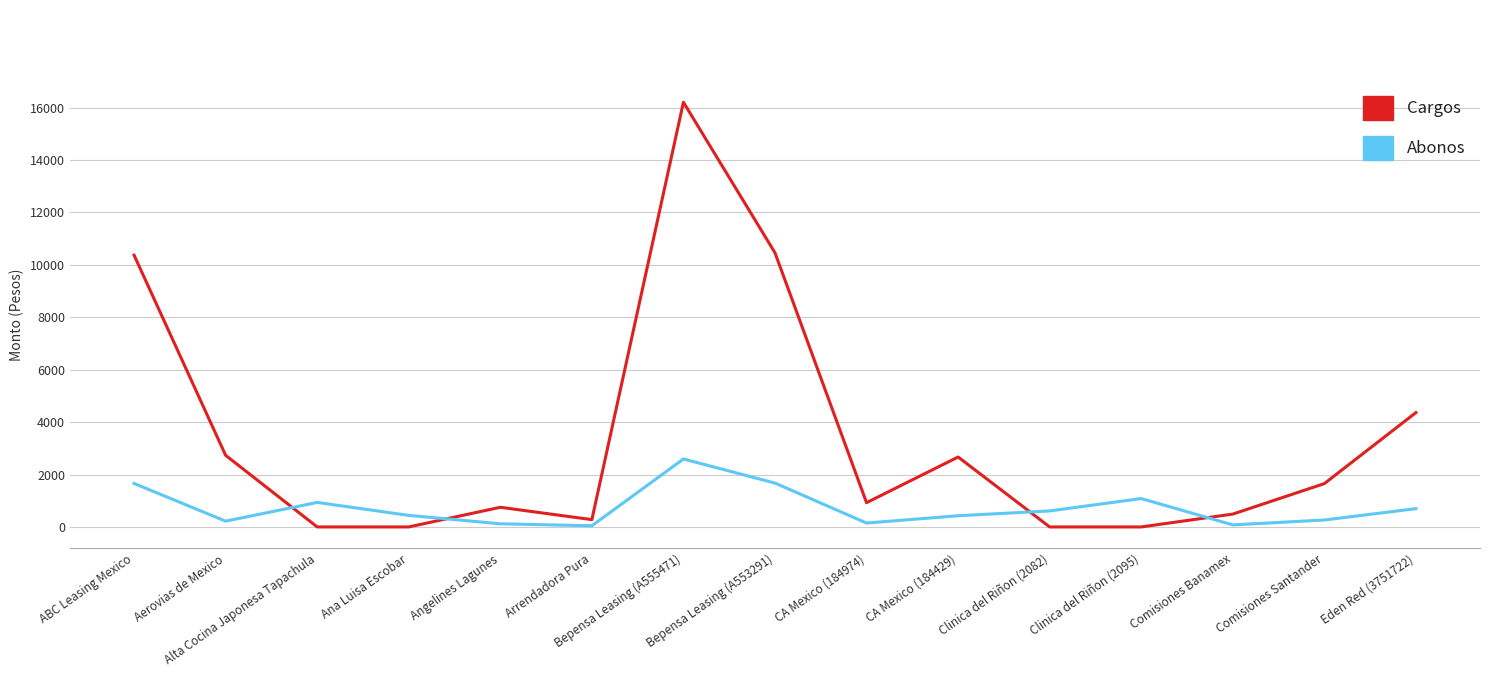

How many lines are shown in the chart?

2